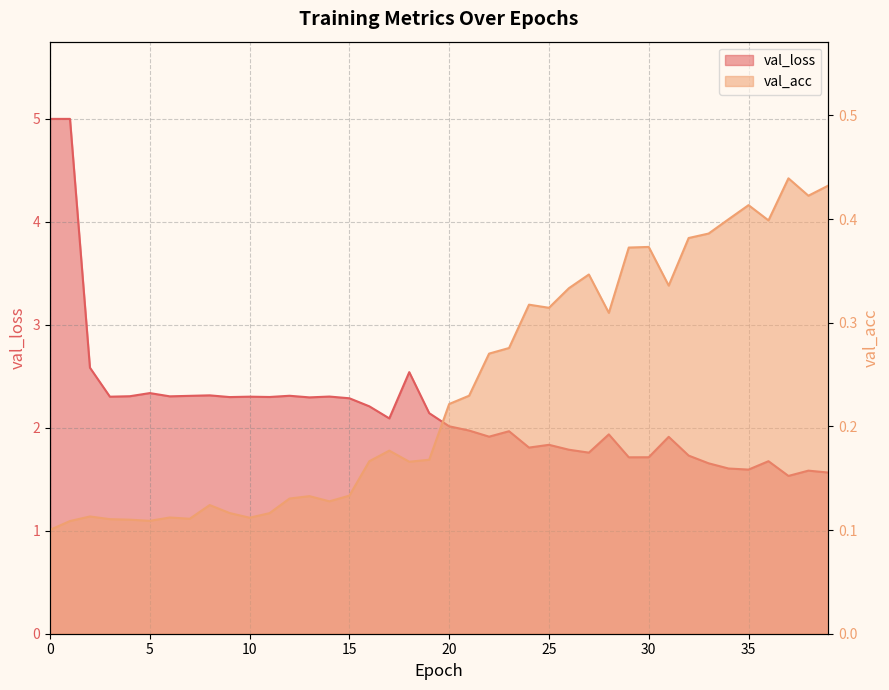

The chart shows a value of 0.2 at 0. True or false?

False